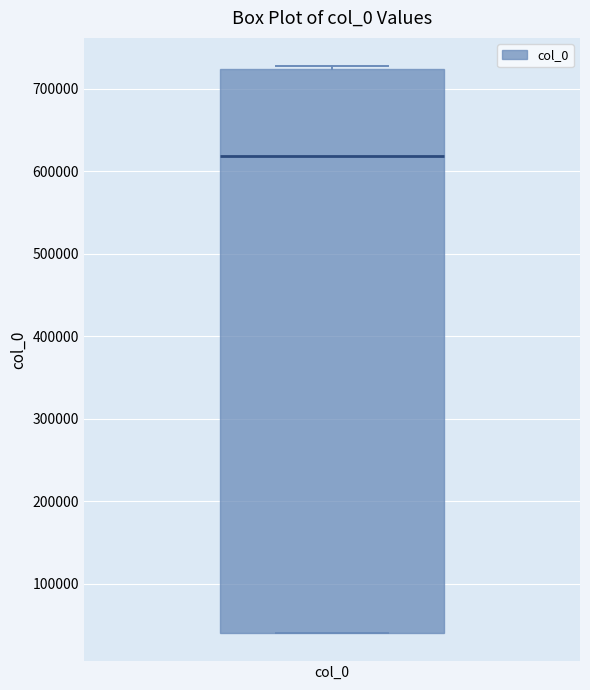

Where does the median line of the box for col_0 sit on the y-axis? The values are not printed on the chart, so give them approximately, as read against the axis.

620000